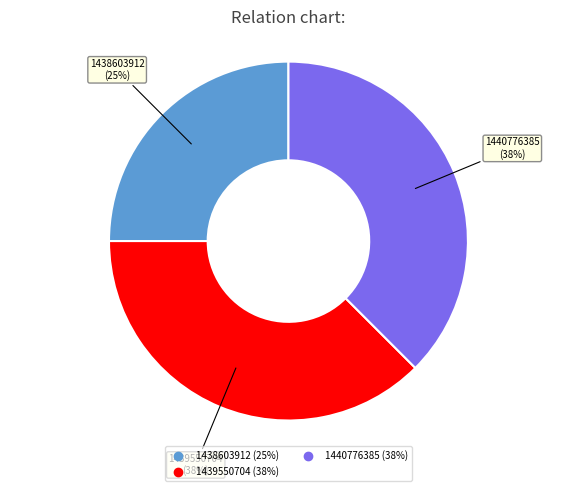

Is there a majority slice in this chart?

No